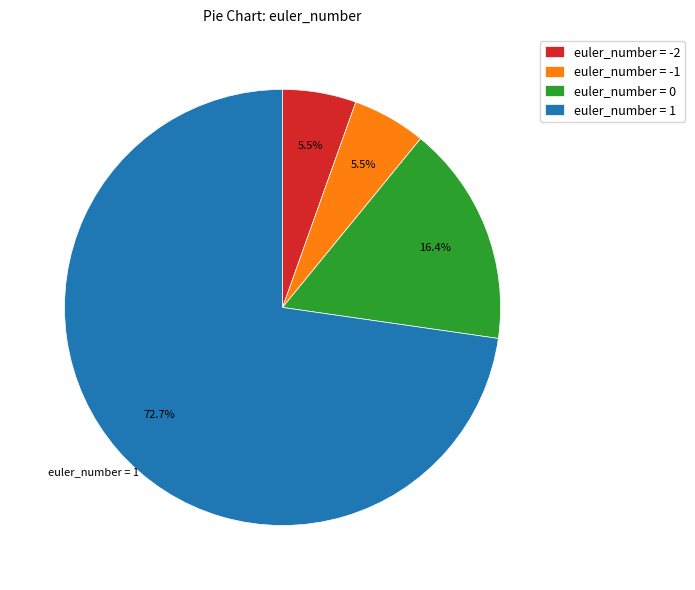

Count the number of slices in the pie.

4